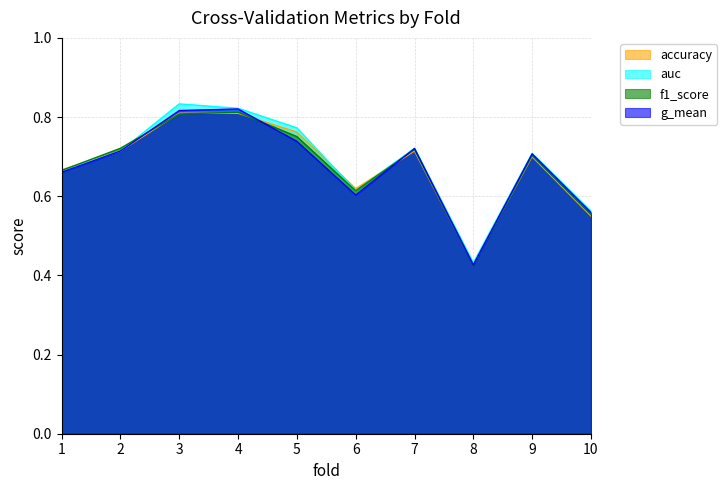

Count the auc values in the range 0 to 1.

10